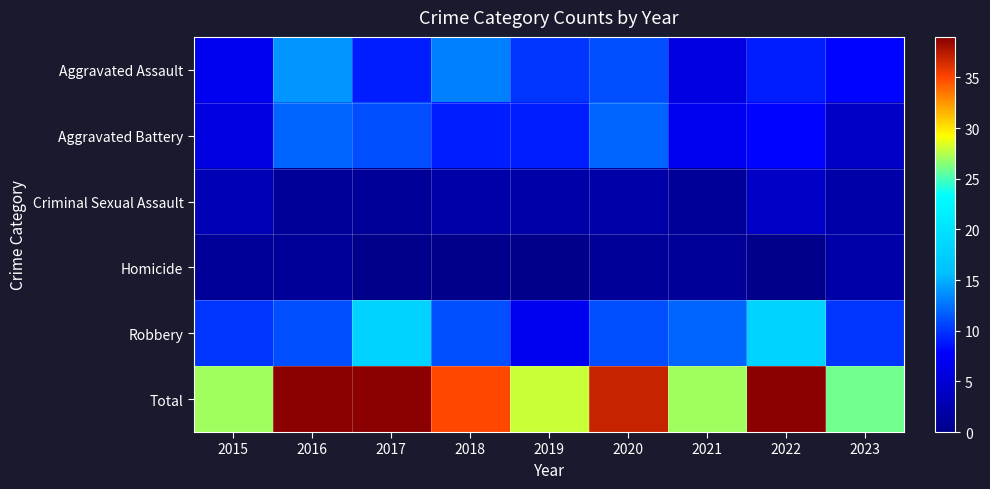

Which series has the widest spread of values?

Total